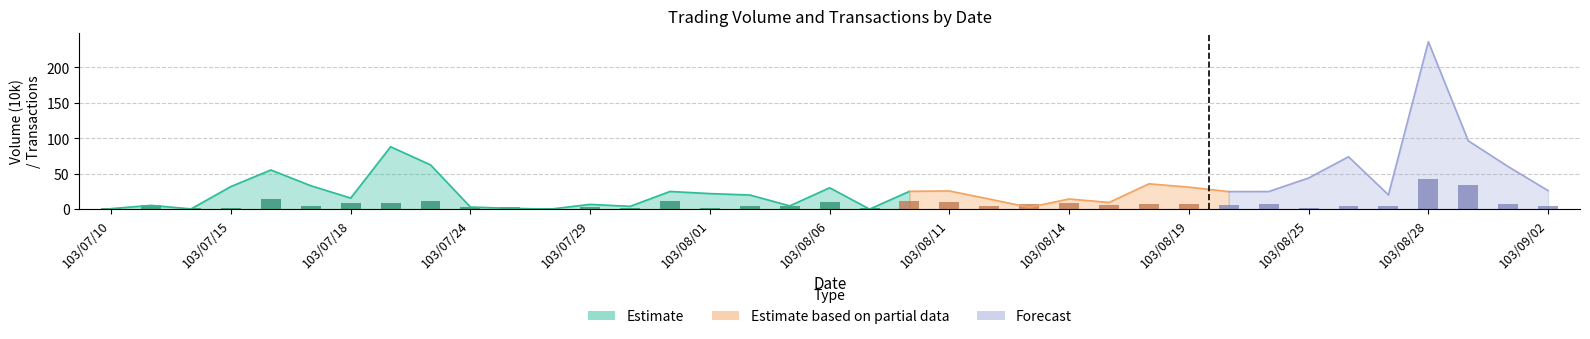

What is the difference between the maximum and second lowest values?

41